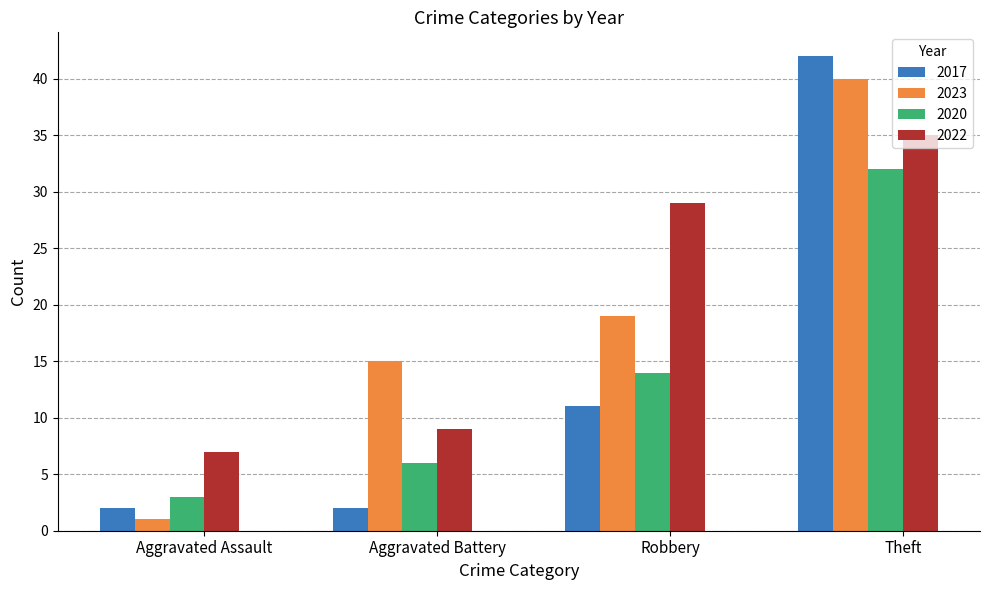

How many bars are there in each group?

4